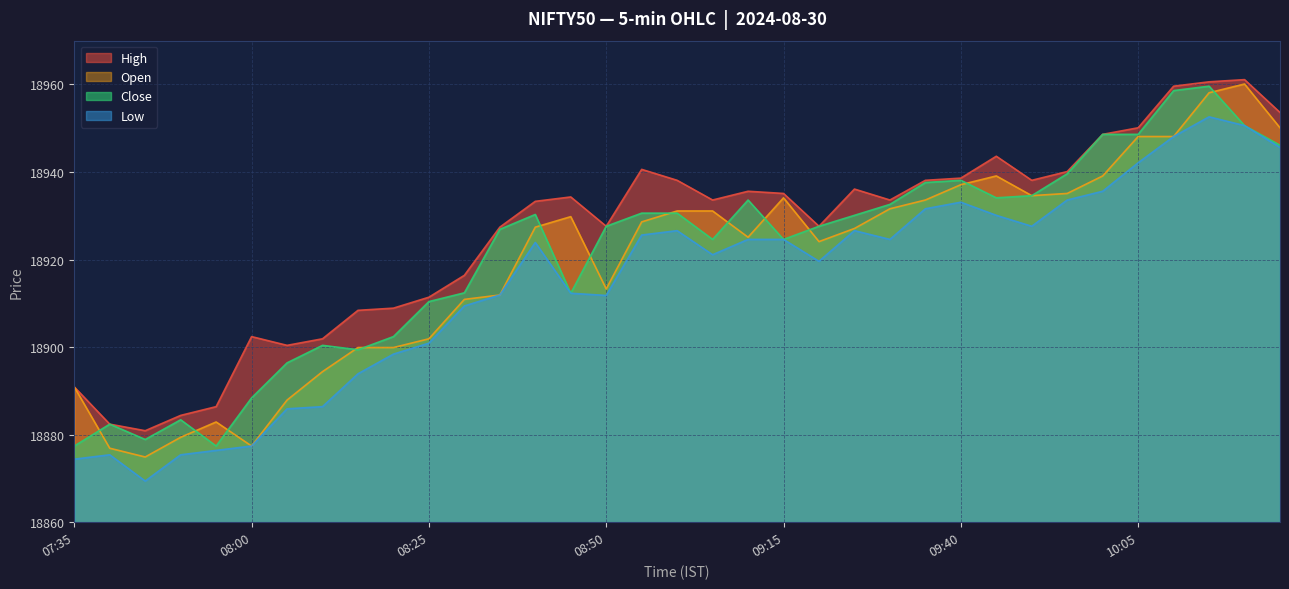

The Open series shows 10088.5 at 09:25. True or false?

False